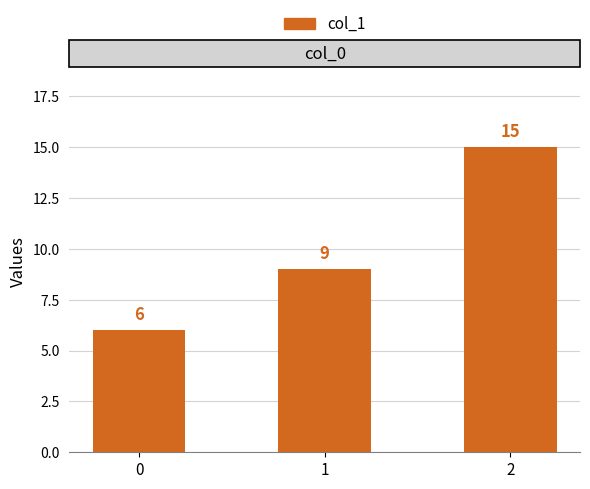

How many series are shown in this chart?

1